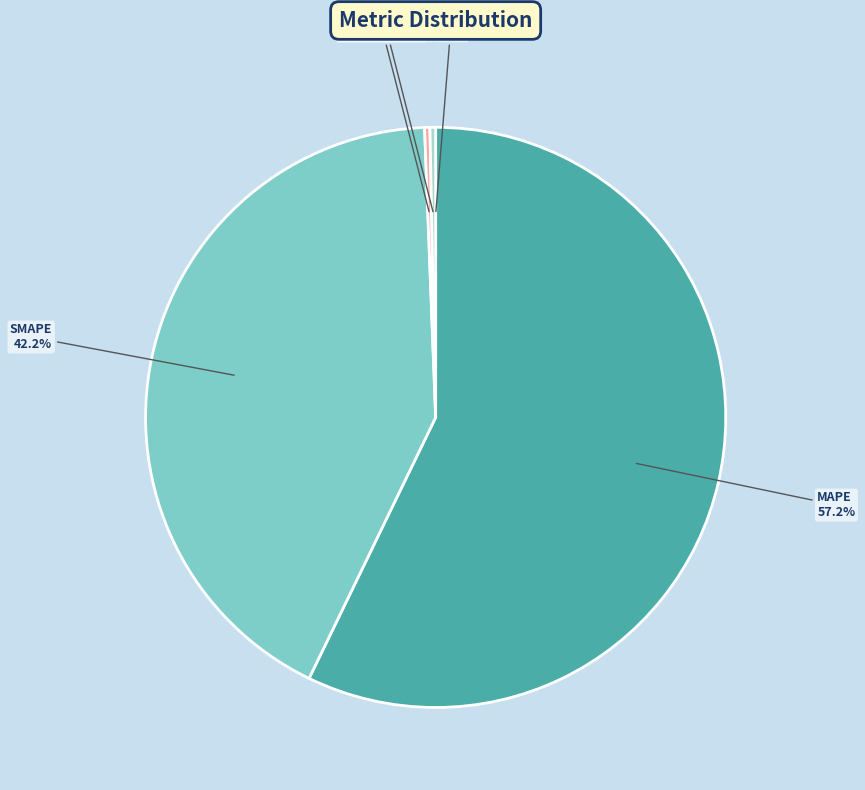

Combined, what portion of the pie is SMAPE and MAPE?

99.4%